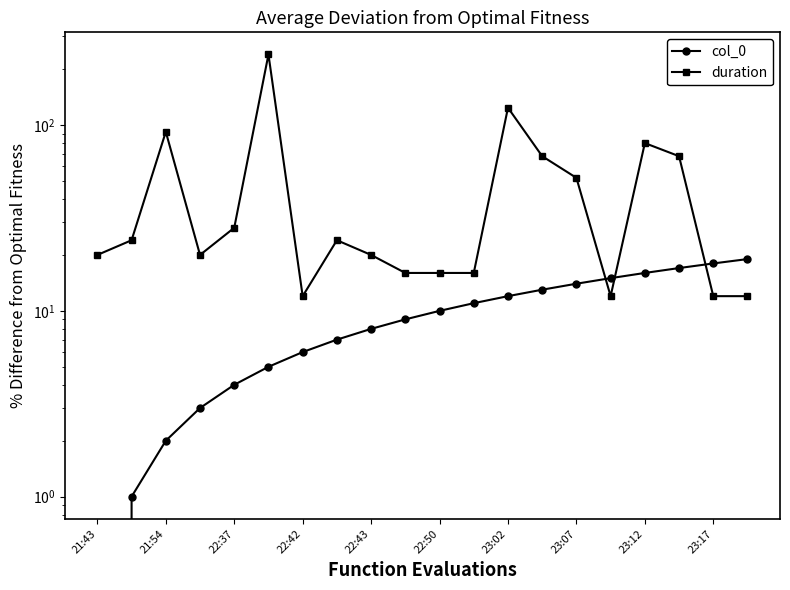

How many values in the duration series exceed 24?

8